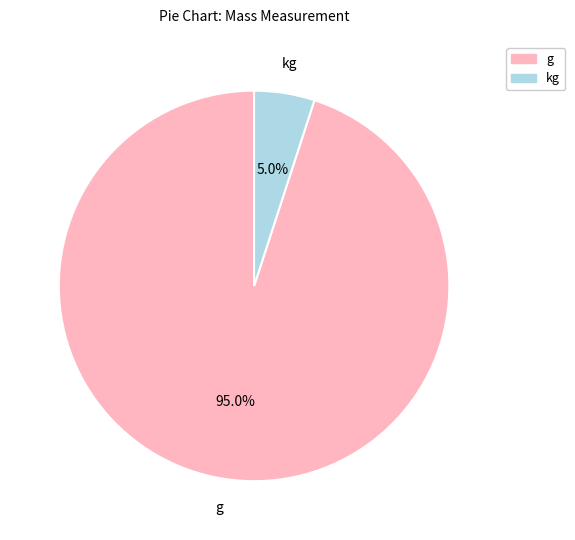

How many segments does this pie chart have?

2